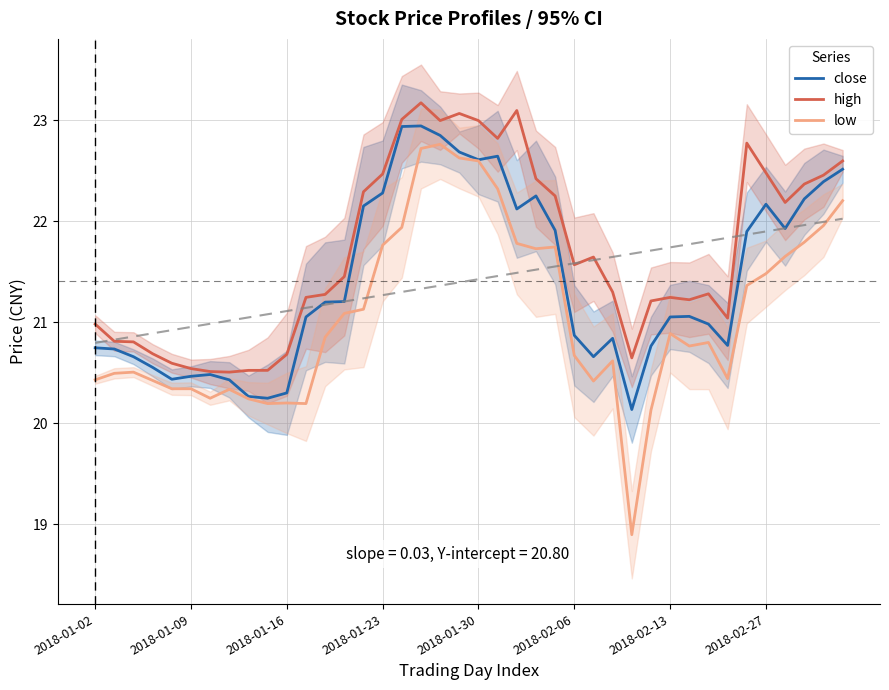

Which series has the largest range (max minus min)?

low